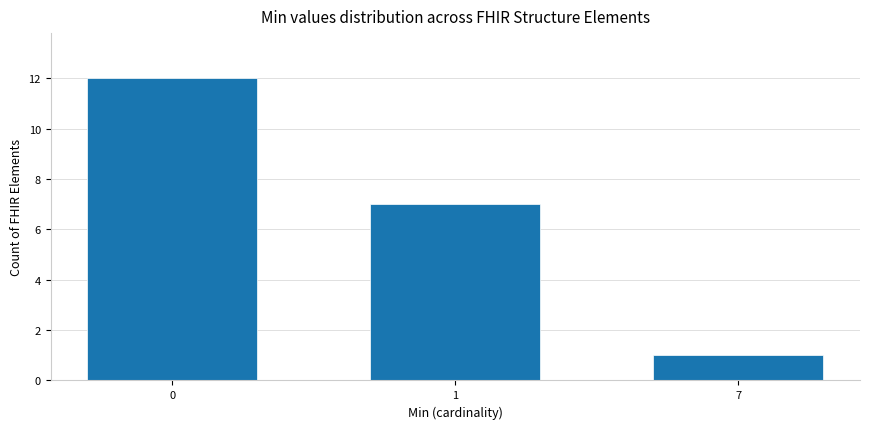

Reading right to left, extract all data points from this chart.

1	7	12